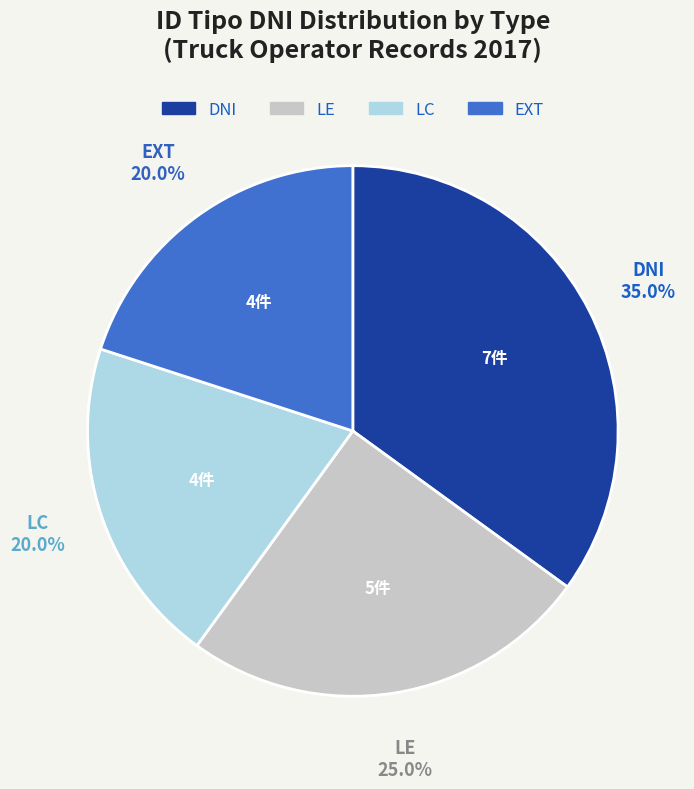

To the nearest percent, what portion does EXT represent?

20%